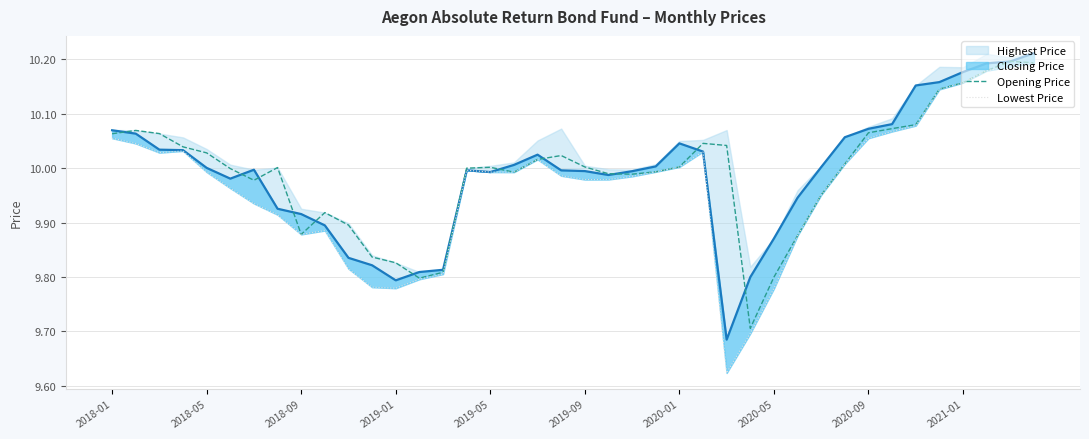

What is the lowest value of the Opening Price series?

9.7